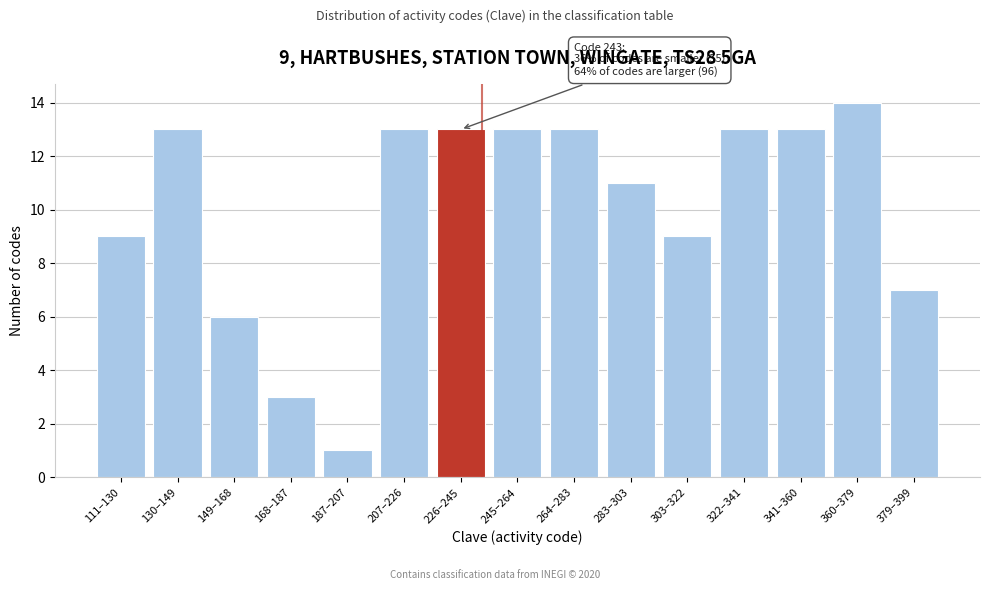

Reading left to right, extract all data points from this chart.

9	13	6	3	1	13	13	13	13	11	9	13	13	14	7